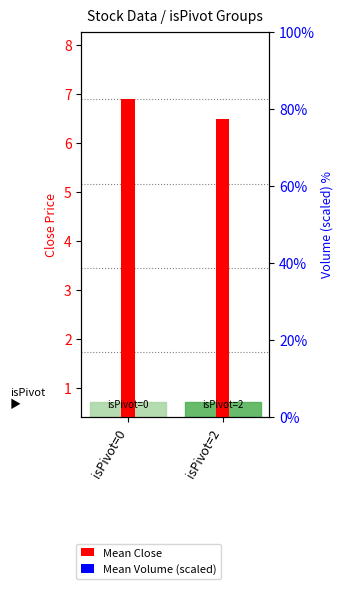

Rank the series at isPivot=0 from lowest to highest value.

Mean Volume (scaled), Mean Close